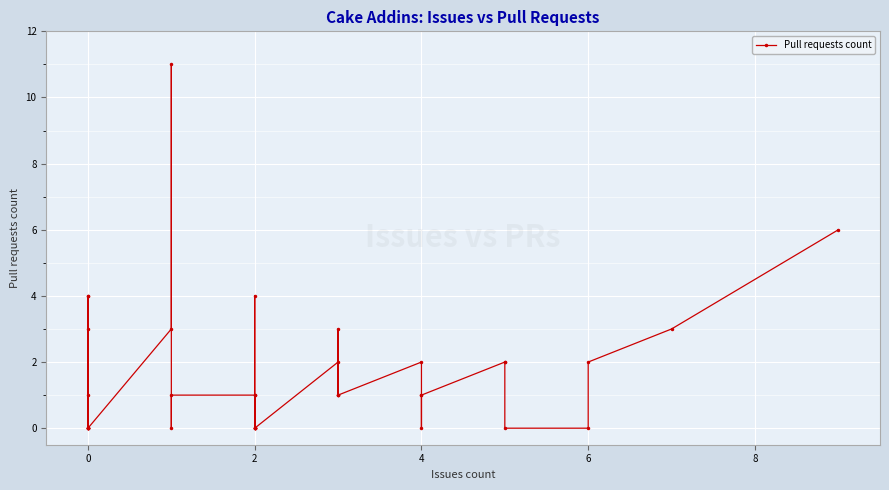

Where is the data nearest to the value 5?

8